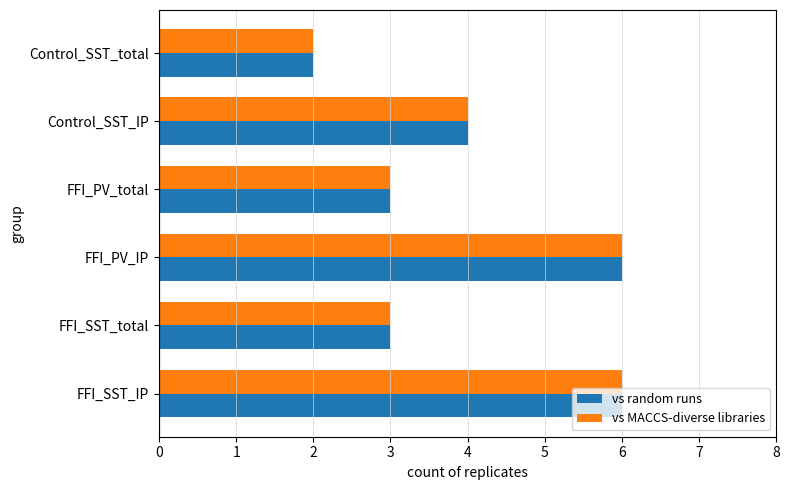

True or false: vs MACCS-diverse libraries has a value of 2 at FFI_SST_IP.

False